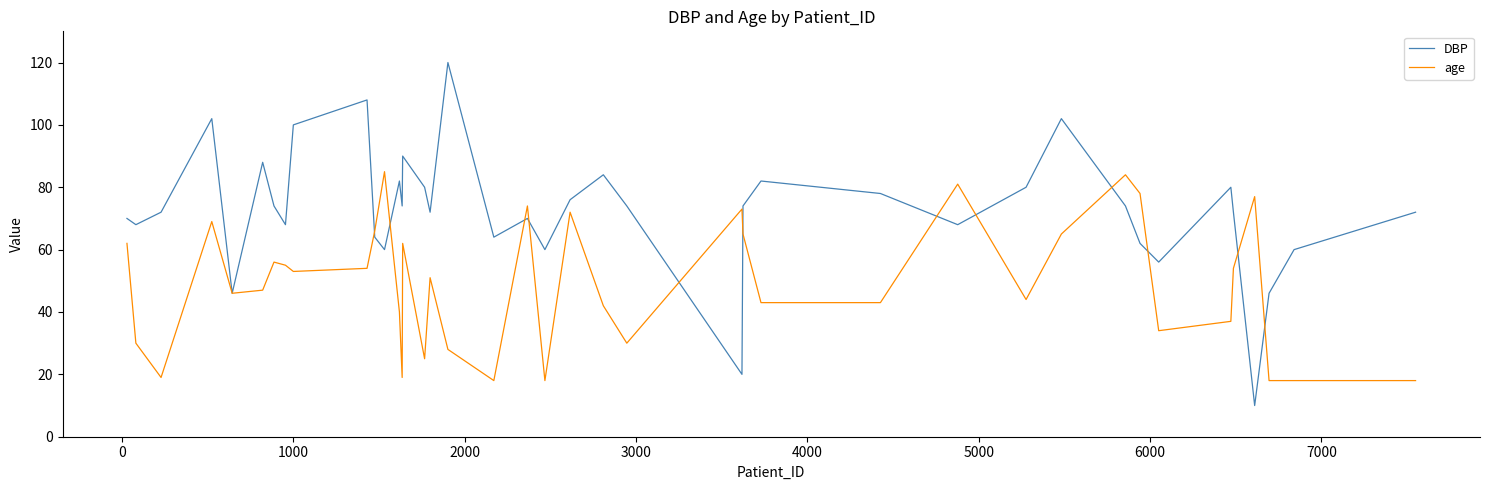

What is the average value of the DBP series?

73